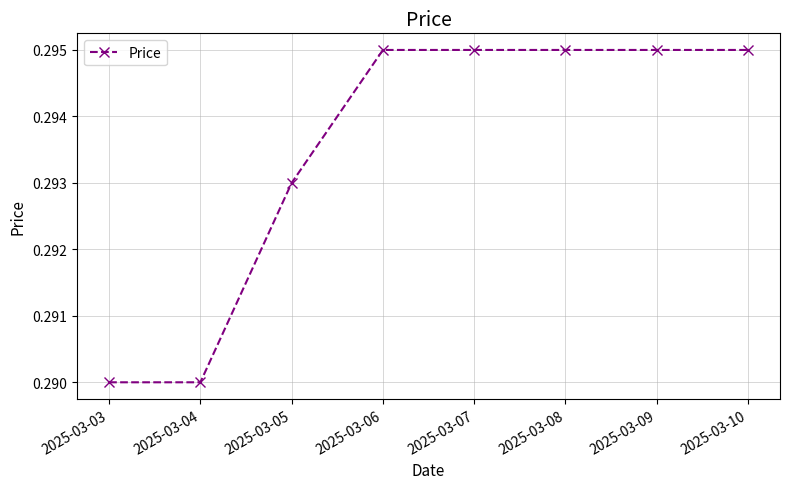

How many values are between 0 and 1?

8